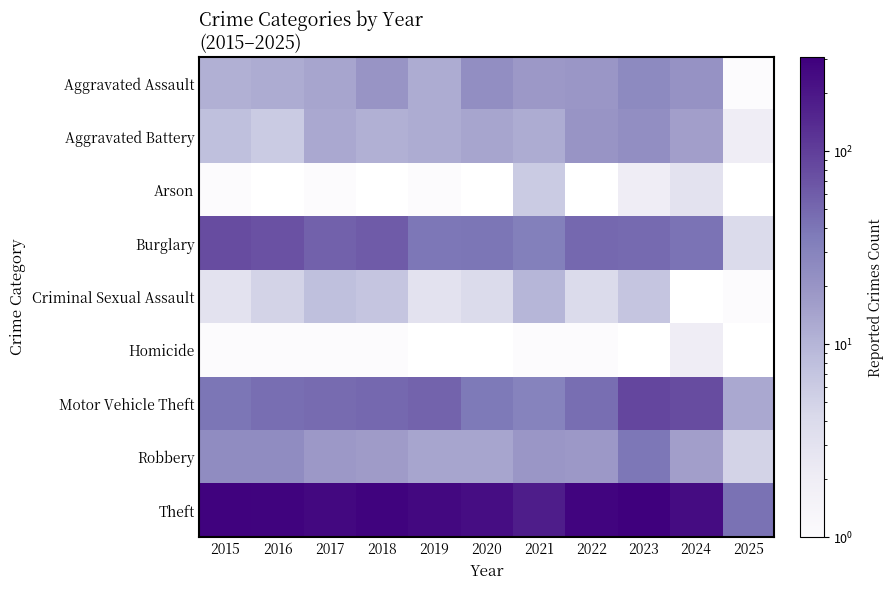

List the labels in order of Theft value, largest first.

2023, 2015, 2018, 2016, 2022, 2017, 2019, 2024, 2020, 2021, 2025